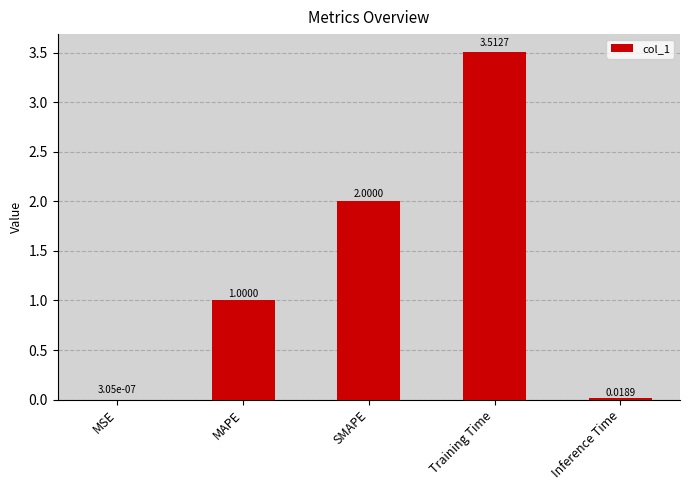

What is the change in value from SMAPE to Training Time?

+1.5